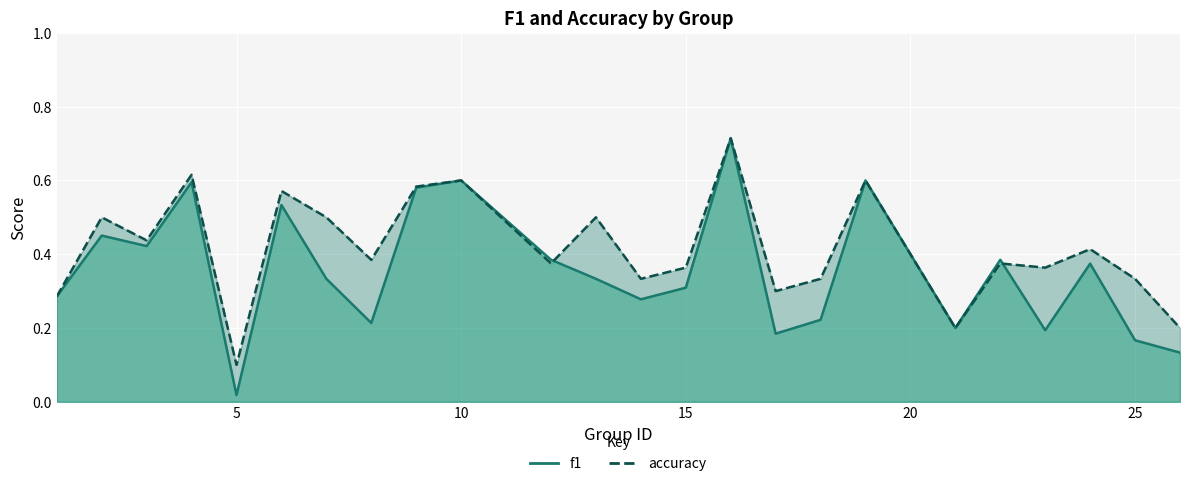

Between which two adjacent categories do accuracy and f1 first intersect?

12 and 13